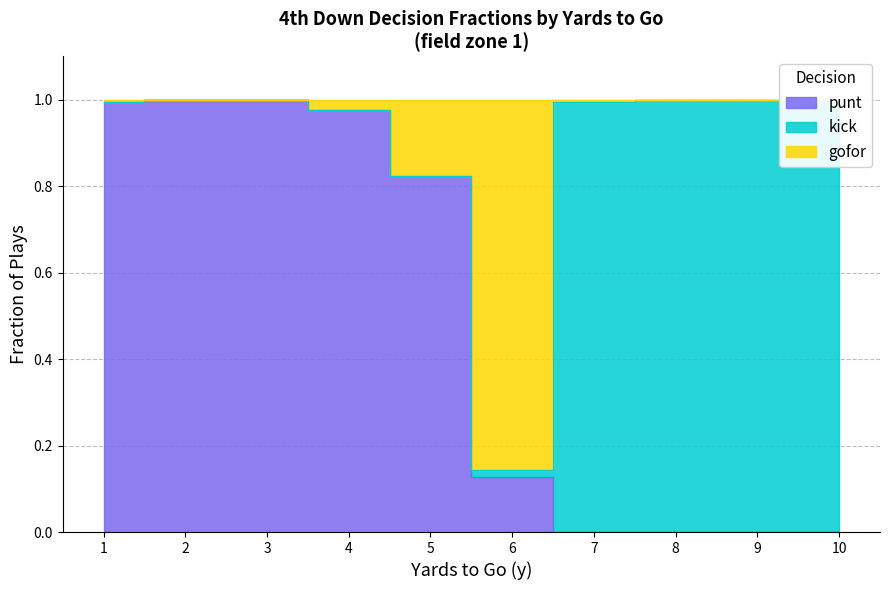

At which category does the chart reach its minimum across all series?

7